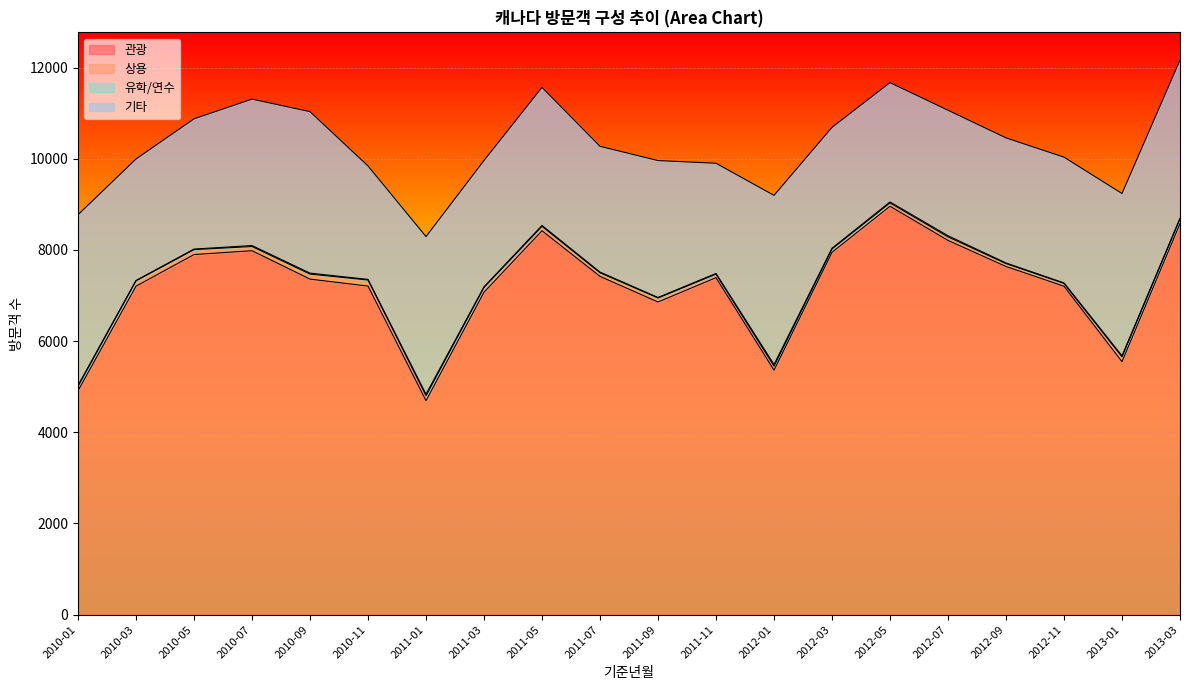

Which category has the highest value in the 유학/연수 series?

2012-01